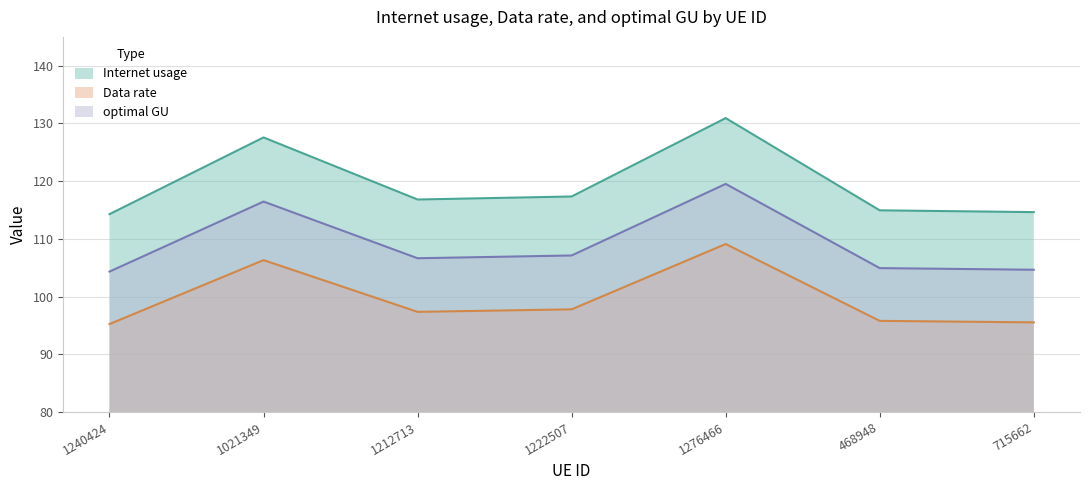

True or false: Internet usage and optimal GU cross at least once.

False